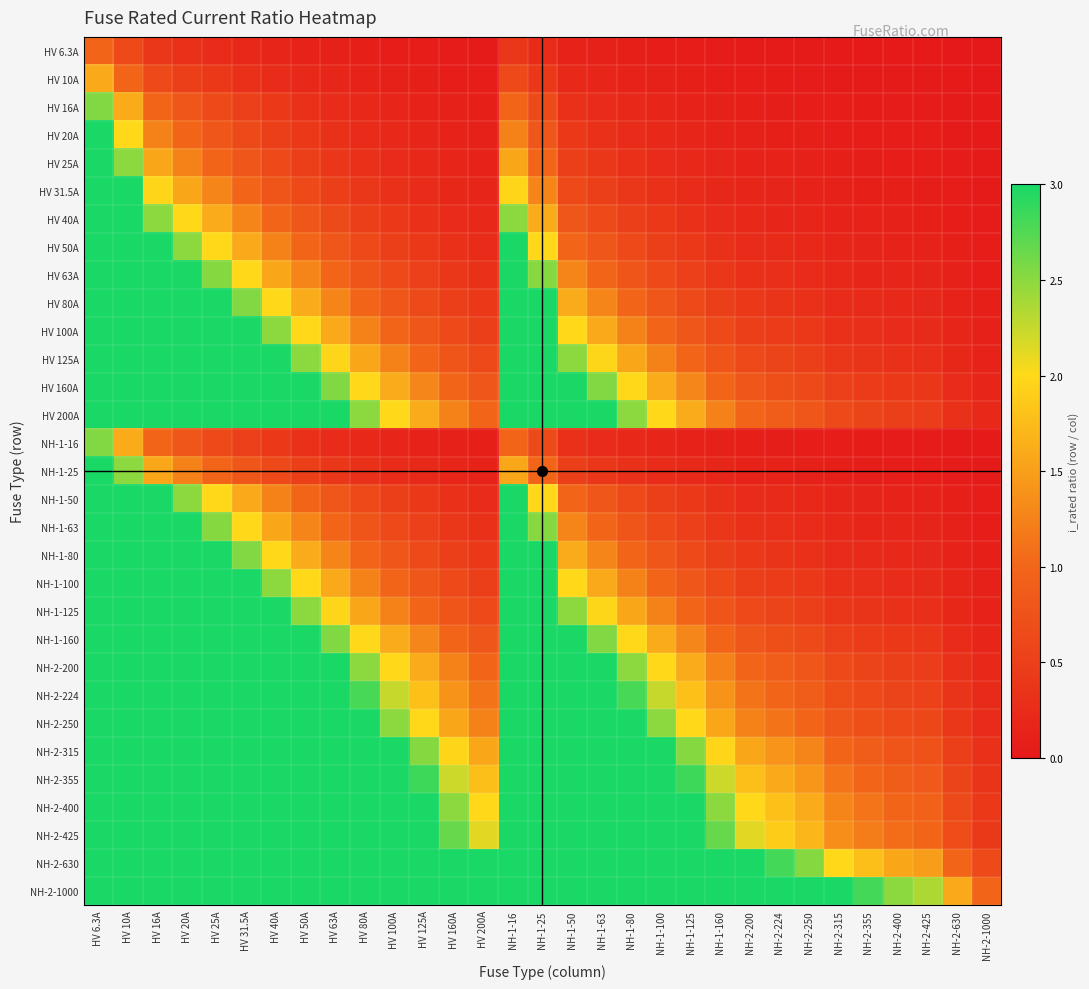

Reading right to left, transcribe all the data shown in this chart.

HV 6.3A: NH-2-1000=0.0	NH-2-630=0.0	NH-2-425=0.0	NH-2-400=0.0	NH-2-355=0.0	NH-2-315=0.0	NH-2-250=0.0	NH-2-224=0.0	NH-2-200=0.0	NH-1-160=0.0	NH-1-125=0.1	NH-1-100=0.1	NH-1-80=0.1	NH-1-63=0.1	NH-1-50=0.1	NH-1-25=0.3	NH-1-16=0.4	HV 200A=0.0	HV 160A=0.0	HV 125A=0.1	HV 100A=0.1	HV 80A=0.1	HV 63A=0.1	HV 50A=0.1	HV 40A=0.2	HV 31.5A=0.2	HV 25A=0.3	HV 20A=0.3	HV 16A=0.4	HV 10A=0.6	HV 6.3A=1.0
HV 10A: NH-2-1000=0.0	NH-2-630=0.0	NH-2-425=0.0	NH-2-400=0.0	NH-2-355=0.0	NH-2-315=0.0	NH-2-250=0.0	NH-2-224=0.0	NH-2-200=0.1	NH-1-160=0.1	NH-1-125=0.1	NH-1-100=0.1	NH-1-80=0.1	NH-1-63=0.2	NH-1-50=0.2	NH-1-25=0.4	NH-1-16=0.6	HV 200A=0.1	HV 160A=0.1	HV 125A=0.1	HV 100A=0.1	HV 80A=0.1	HV 63A=0.2	HV 50A=0.2	HV 40A=0.2	HV 31.5A=0.3	HV 25A=0.4	HV 20A=0.5	HV 16A=0.6	HV 10A=1.0	HV 6.3A=1.6
HV 16A: NH-2-1000=0.0	NH-2-630=0.0	NH-2-425=0.0	NH-2-400=0.0	NH-2-355=0.0	NH-2-315=0.1	NH-2-250=0.1	NH-2-224=0.1	NH-2-200=0.1	NH-1-160=0.1	NH-1-125=0.1	NH-1-100=0.2	NH-1-80=0.2	NH-1-63=0.3	NH-1-50=0.3	NH-1-25=0.6	NH-1-16=1.0	HV 200A=0.1	HV 160A=0.1	HV 125A=0.1	HV 100A=0.2	HV 80A=0.2	HV 63A=0.3	HV 50A=0.3	HV 40A=0.4	HV 31.5A=0.5	HV 25A=0.6	HV 20A=0.8	HV 16A=1.0	HV 10A=1.6	HV 6.3A=2.5
HV 20A: NH-2-1000=0.0	NH-2-630=0.0	NH-2-425=0.0	NH-2-400=0.1	NH-2-355=0.1	NH-2-315=0.1	NH-2-250=0.1	NH-2-224=0.1	NH-2-200=0.1	NH-1-160=0.1	NH-1-125=0.2	NH-1-100=0.2	NH-1-80=0.2	NH-1-63=0.3	NH-1-50=0.4	NH-1-25=0.8	NH-1-16=1.2	HV 200A=0.1	HV 160A=0.1	HV 125A=0.2	HV 100A=0.2	HV 80A=0.2	HV 63A=0.3	HV 50A=0.4	HV 40A=0.5	HV 31.5A=0.6	HV 25A=0.8	HV 20A=1.0	HV 16A=1.2	HV 10A=2.0	HV 6.3A=3.2
HV 25A: NH-2-1000=0.0	NH-2-630=0.0	NH-2-425=0.1	NH-2-400=0.1	NH-2-355=0.1	NH-2-315=0.1	NH-2-250=0.1	NH-2-224=0.1	NH-2-200=0.1	NH-1-160=0.2	NH-1-125=0.2	NH-1-100=0.2	NH-1-80=0.3	NH-1-63=0.4	NH-1-50=0.5	NH-1-25=1.0	NH-1-16=1.6	HV 200A=0.1	HV 160A=0.2	HV 125A=0.2	HV 100A=0.2	HV 80A=0.3	HV 63A=0.4	HV 50A=0.5	HV 40A=0.6	HV 31.5A=0.8	HV 25A=1.0	HV 20A=1.2	HV 16A=1.6	HV 10A=2.5	HV 6.3A=4.0
HV 31.5A: NH-2-1000=0.0	NH-2-630=0.1	NH-2-425=0.1	NH-2-400=0.1	NH-2-355=0.1	NH-2-315=0.1	NH-2-250=0.1	NH-2-224=0.1	NH-2-200=0.2	NH-1-160=0.2	NH-1-125=0.3	NH-1-100=0.3	NH-1-80=0.4	NH-1-63=0.5	NH-1-50=0.6	NH-1-25=1.3	NH-1-16=2.0	HV 200A=0.2	HV 160A=0.2	HV 125A=0.3	HV 100A=0.3	HV 80A=0.4	HV 63A=0.5	HV 50A=0.6	HV 40A=0.8	HV 31.5A=1.0	HV 25A=1.3	HV 20A=1.6	HV 16A=2.0	HV 10A=3.1	HV 6.3A=5.0
HV 40A: NH-2-1000=0.0	NH-2-630=0.1	NH-2-425=0.1	NH-2-400=0.1	NH-2-355=0.1	NH-2-315=0.1	NH-2-250=0.2	NH-2-224=0.2	NH-2-200=0.2	NH-1-160=0.2	NH-1-125=0.3	NH-1-100=0.4	NH-1-80=0.5	NH-1-63=0.6	NH-1-50=0.8	NH-1-25=1.6	NH-1-16=2.5	HV 200A=0.2	HV 160A=0.2	HV 125A=0.3	HV 100A=0.4	HV 80A=0.5	HV 63A=0.6	HV 50A=0.8	HV 40A=1.0	HV 31.5A=1.3	HV 25A=1.6	HV 20A=2.0	HV 16A=2.5	HV 10A=4.0	HV 6.3A=6.3
HV 50A: NH-2-1000=0.1	NH-2-630=0.1	NH-2-425=0.1	NH-2-400=0.1	NH-2-355=0.1	NH-2-315=0.2	NH-2-250=0.2	NH-2-224=0.2	NH-2-200=0.2	NH-1-160=0.3	NH-1-125=0.4	NH-1-100=0.5	NH-1-80=0.6	NH-1-63=0.8	NH-1-50=1.0	NH-1-25=2.0	NH-1-16=3.1	HV 200A=0.2	HV 160A=0.3	HV 125A=0.4	HV 100A=0.5	HV 80A=0.6	HV 63A=0.8	HV 50A=1.0	HV 40A=1.2	HV 31.5A=1.6	HV 25A=2.0	HV 20A=2.5	HV 16A=3.1	HV 10A=5.0	HV 6.3A=7.9
HV 63A: NH-2-1000=0.1	NH-2-630=0.1	NH-2-425=0.1	NH-2-400=0.2	NH-2-355=0.2	NH-2-315=0.2	NH-2-250=0.3	NH-2-224=0.3	NH-2-200=0.3	NH-1-160=0.4	NH-1-125=0.5	NH-1-100=0.6	NH-1-80=0.8	NH-1-63=1.0	NH-1-50=1.3	NH-1-25=2.5	NH-1-16=3.9	HV 200A=0.3	HV 160A=0.4	HV 125A=0.5	HV 100A=0.6	HV 80A=0.8	HV 63A=1.0	HV 50A=1.3	HV 40A=1.6	HV 31.5A=2.0	HV 25A=2.5	HV 20A=3.1	HV 16A=3.9	HV 10A=6.3	HV 6.3A=10.0
HV 80A: NH-2-1000=0.1	NH-2-630=0.1	NH-2-425=0.2	NH-2-400=0.2	NH-2-355=0.2	NH-2-315=0.3	NH-2-250=0.3	NH-2-224=0.4	NH-2-200=0.4	NH-1-160=0.5	NH-1-125=0.6	NH-1-100=0.8	NH-1-80=1.0	NH-1-63=1.3	NH-1-50=1.6	NH-1-25=3.2	NH-1-16=5.0	HV 200A=0.4	HV 160A=0.5	HV 125A=0.6	HV 100A=0.8	HV 80A=1.0	HV 63A=1.3	HV 50A=1.6	HV 40A=2.0	HV 31.5A=2.5	HV 25A=3.2	HV 20A=4.0	HV 16A=5.0	HV 10A=8.0	HV 6.3A=12.7
HV 100A: NH-2-1000=0.1	NH-2-630=0.2	NH-2-425=0.2	NH-2-400=0.2	NH-2-355=0.3	NH-2-315=0.3	NH-2-250=0.4	NH-2-224=0.4	NH-2-200=0.5	NH-1-160=0.6	NH-1-125=0.8	NH-1-100=1.0	NH-1-80=1.2	NH-1-63=1.6	NH-1-50=2.0	NH-1-25=4.0	NH-1-16=6.2	HV 200A=0.5	HV 160A=0.6	HV 125A=0.8	HV 100A=1.0	HV 80A=1.2	HV 63A=1.6	HV 50A=2.0	HV 40A=2.5	HV 31.5A=3.2	HV 25A=4.0	HV 20A=5.0	HV 16A=6.2	HV 10A=10.0	HV 6.3A=15.9
HV 125A: NH-2-1000=0.1	NH-2-630=0.2	NH-2-425=0.3	NH-2-400=0.3	NH-2-355=0.4	NH-2-315=0.4	NH-2-250=0.5	NH-2-224=0.6	NH-2-200=0.6	NH-1-160=0.8	NH-1-125=1.0	NH-1-100=1.2	NH-1-80=1.6	NH-1-63=2.0	NH-1-50=2.5	NH-1-25=5.0	NH-1-16=7.8	HV 200A=0.6	HV 160A=0.8	HV 125A=1.0	HV 100A=1.2	HV 80A=1.6	HV 63A=2.0	HV 50A=2.5	HV 40A=3.1	HV 31.5A=4.0	HV 25A=5.0	HV 20A=6.2	HV 16A=7.8	HV 10A=12.5	HV 6.3A=19.8
HV 160A: NH-2-1000=0.2	NH-2-630=0.3	NH-2-425=0.4	NH-2-400=0.4	NH-2-355=0.5	NH-2-315=0.5	NH-2-250=0.6	NH-2-224=0.7	NH-2-200=0.8	NH-1-160=1.0	NH-1-125=1.3	NH-1-100=1.6	NH-1-80=2.0	NH-1-63=2.5	NH-1-50=3.2	NH-1-25=6.4	NH-1-16=10.0	HV 200A=0.8	HV 160A=1.0	HV 125A=1.3	HV 100A=1.6	HV 80A=2.0	HV 63A=2.5	HV 50A=3.2	HV 40A=4.0	HV 31.5A=5.1	HV 25A=6.4	HV 20A=8.0	HV 16A=10.0	HV 10A=16.0	HV 6.3A=25.4
HV 200A: NH-2-1000=0.2	NH-2-630=0.3	NH-2-425=0.5	NH-2-400=0.5	NH-2-355=0.6	NH-2-315=0.6	NH-2-250=0.8	NH-2-224=0.9	NH-2-200=1.0	NH-1-160=1.2	NH-1-125=1.6	NH-1-100=2.0	NH-1-80=2.5	NH-1-63=3.2	NH-1-50=4.0	NH-1-25=8.0	NH-1-16=12.5	HV 200A=1.0	HV 160A=1.2	HV 125A=1.6	HV 100A=2.0	HV 80A=2.5	HV 63A=3.2	HV 50A=4.0	HV 40A=5.0	HV 31.5A=6.3	HV 25A=8.0	HV 20A=10.0	HV 16A=12.5	HV 10A=20.0	HV 6.3A=31.7
NH-1-16: NH-2-1000=0.0	NH-2-630=0.0	NH-2-425=0.0	NH-2-400=0.0	NH-2-355=0.0	NH-2-315=0.1	NH-2-250=0.1	NH-2-224=0.1	NH-2-200=0.1	NH-1-160=0.1	NH-1-125=0.1	NH-1-100=0.2	NH-1-80=0.2	NH-1-63=0.3	NH-1-50=0.3	NH-1-25=0.6	NH-1-16=1.0	HV 200A=0.1	HV 160A=0.1	HV 125A=0.1	HV 100A=0.2	HV 80A=0.2	HV 63A=0.3	HV 50A=0.3	HV 40A=0.4	HV 31.5A=0.5	HV 25A=0.6	HV 20A=0.8	HV 16A=1.0	HV 10A=1.6	HV 6.3A=2.5
NH-1-25: NH-2-1000=0.0	NH-2-630=0.0	NH-2-425=0.1	NH-2-400=0.1	NH-2-355=0.1	NH-2-315=0.1	NH-2-250=0.1	NH-2-224=0.1	NH-2-200=0.1	NH-1-160=0.2	NH-1-125=0.2	NH-1-100=0.2	NH-1-80=0.3	NH-1-63=0.4	NH-1-50=0.5	NH-1-25=1.0	NH-1-16=1.6	HV 200A=0.1	HV 160A=0.2	HV 125A=0.2	HV 100A=0.2	HV 80A=0.3	HV 63A=0.4	HV 50A=0.5	HV 40A=0.6	HV 31.5A=0.8	HV 25A=1.0	HV 20A=1.2	HV 16A=1.6	HV 10A=2.5	HV 6.3A=4.0
NH-1-50: NH-2-1000=0.1	NH-2-630=0.1	NH-2-425=0.1	NH-2-400=0.1	NH-2-355=0.1	NH-2-315=0.2	NH-2-250=0.2	NH-2-224=0.2	NH-2-200=0.2	NH-1-160=0.3	NH-1-125=0.4	NH-1-100=0.5	NH-1-80=0.6	NH-1-63=0.8	NH-1-50=1.0	NH-1-25=2.0	NH-1-16=3.1	HV 200A=0.2	HV 160A=0.3	HV 125A=0.4	HV 100A=0.5	HV 80A=0.6	HV 63A=0.8	HV 50A=1.0	HV 40A=1.2	HV 31.5A=1.6	HV 25A=2.0	HV 20A=2.5	HV 16A=3.1	HV 10A=5.0	HV 6.3A=7.9
NH-1-63: NH-2-1000=0.1	NH-2-630=0.1	NH-2-425=0.1	NH-2-400=0.2	NH-2-355=0.2	NH-2-315=0.2	NH-2-250=0.3	NH-2-224=0.3	NH-2-200=0.3	NH-1-160=0.4	NH-1-125=0.5	NH-1-100=0.6	NH-1-80=0.8	NH-1-63=1.0	NH-1-50=1.3	NH-1-25=2.5	NH-1-16=3.9	HV 200A=0.3	HV 160A=0.4	HV 125A=0.5	HV 100A=0.6	HV 80A=0.8	HV 63A=1.0	HV 50A=1.3	HV 40A=1.6	HV 31.5A=2.0	HV 25A=2.5	HV 20A=3.1	HV 16A=3.9	HV 10A=6.3	HV 6.3A=10.0
NH-1-80: NH-2-1000=0.1	NH-2-630=0.1	NH-2-425=0.2	NH-2-400=0.2	NH-2-355=0.2	NH-2-315=0.3	NH-2-250=0.3	NH-2-224=0.4	NH-2-200=0.4	NH-1-160=0.5	NH-1-125=0.6	NH-1-100=0.8	NH-1-80=1.0	NH-1-63=1.3	NH-1-50=1.6	NH-1-25=3.2	NH-1-16=5.0	HV 200A=0.4	HV 160A=0.5	HV 125A=0.6	HV 100A=0.8	HV 80A=1.0	HV 63A=1.3	HV 50A=1.6	HV 40A=2.0	HV 31.5A=2.5	HV 25A=3.2	HV 20A=4.0	HV 16A=5.0	HV 10A=8.0	HV 6.3A=12.7
NH-1-100: NH-2-1000=0.1	NH-2-630=0.2	NH-2-425=0.2	NH-2-400=0.2	NH-2-355=0.3	NH-2-315=0.3	NH-2-250=0.4	NH-2-224=0.4	NH-2-200=0.5	NH-1-160=0.6	NH-1-125=0.8	NH-1-100=1.0	NH-1-80=1.2	NH-1-63=1.6	NH-1-50=2.0	NH-1-25=4.0	NH-1-16=6.2	HV 200A=0.5	HV 160A=0.6	HV 125A=0.8	HV 100A=1.0	HV 80A=1.2	HV 63A=1.6	HV 50A=2.0	HV 40A=2.5	HV 31.5A=3.2	HV 25A=4.0	HV 20A=5.0	HV 16A=6.2	HV 10A=10.0	HV 6.3A=15.9
NH-1-125: NH-2-1000=0.1	NH-2-630=0.2	NH-2-425=0.3	NH-2-400=0.3	NH-2-355=0.4	NH-2-315=0.4	NH-2-250=0.5	NH-2-224=0.6	NH-2-200=0.6	NH-1-160=0.8	NH-1-125=1.0	NH-1-100=1.2	NH-1-80=1.6	NH-1-63=2.0	NH-1-50=2.5	NH-1-25=5.0	NH-1-16=7.8	HV 200A=0.6	HV 160A=0.8	HV 125A=1.0	HV 100A=1.2	HV 80A=1.6	HV 63A=2.0	HV 50A=2.5	HV 40A=3.1	HV 31.5A=4.0	HV 25A=5.0	HV 20A=6.2	HV 16A=7.8	HV 10A=12.5	HV 6.3A=19.8
NH-1-160: NH-2-1000=0.2	NH-2-630=0.3	NH-2-425=0.4	NH-2-400=0.4	NH-2-355=0.5	NH-2-315=0.5	NH-2-250=0.6	NH-2-224=0.7	NH-2-200=0.8	NH-1-160=1.0	NH-1-125=1.3	NH-1-100=1.6	NH-1-80=2.0	NH-1-63=2.5	NH-1-50=3.2	NH-1-25=6.4	NH-1-16=10.0	HV 200A=0.8	HV 160A=1.0	HV 125A=1.3	HV 100A=1.6	HV 80A=2.0	HV 63A=2.5	HV 50A=3.2	HV 40A=4.0	HV 31.5A=5.1	HV 25A=6.4	HV 20A=8.0	HV 16A=10.0	HV 10A=16.0	HV 6.3A=25.4
NH-2-200: NH-2-1000=0.2	NH-2-630=0.3	NH-2-425=0.5	NH-2-400=0.5	NH-2-355=0.6	NH-2-315=0.6	NH-2-250=0.8	NH-2-224=0.9	NH-2-200=1.0	NH-1-160=1.2	NH-1-125=1.6	NH-1-100=2.0	NH-1-80=2.5	NH-1-63=3.2	NH-1-50=4.0	NH-1-25=8.0	NH-1-16=12.5	HV 200A=1.0	HV 160A=1.2	HV 125A=1.6	HV 100A=2.0	HV 80A=2.5	HV 63A=3.2	HV 50A=4.0	HV 40A=5.0	HV 31.5A=6.3	HV 25A=8.0	HV 20A=10.0	HV 16A=12.5	HV 10A=20.0	HV 6.3A=31.7
NH-2-224: NH-2-1000=0.2	NH-2-630=0.4	NH-2-425=0.5	NH-2-400=0.6	NH-2-355=0.6	NH-2-315=0.7	NH-2-250=0.9	NH-2-224=1.0	NH-2-200=1.1	NH-1-160=1.4	NH-1-125=1.8	NH-1-100=2.2	NH-1-80=2.8	NH-1-63=3.6	NH-1-50=4.5	NH-1-25=9.0	NH-1-16=14.0	HV 200A=1.1	HV 160A=1.4	HV 125A=1.8	HV 100A=2.2	HV 80A=2.8	HV 63A=3.6	HV 50A=4.5	HV 40A=5.6	HV 31.5A=7.1	HV 25A=9.0	HV 20A=11.2	HV 16A=14.0	HV 10A=22.4	HV 6.3A=35.6
NH-2-250: NH-2-1000=0.2	NH-2-630=0.4	NH-2-425=0.6	NH-2-400=0.6	NH-2-355=0.7	NH-2-315=0.8	NH-2-250=1.0	NH-2-224=1.1	NH-2-200=1.2	NH-1-160=1.6	NH-1-125=2.0	NH-1-100=2.5	NH-1-80=3.1	NH-1-63=4.0	NH-1-50=5.0	NH-1-25=10.0	NH-1-16=15.6	HV 200A=1.2	HV 160A=1.6	HV 125A=2.0	HV 100A=2.5	HV 80A=3.1	HV 63A=4.0	HV 50A=5.0	HV 40A=6.2	HV 31.5A=7.9	HV 25A=10.0	HV 20A=12.5	HV 16A=15.6	HV 10A=25.0	HV 6.3A=39.7
NH-2-315: NH-2-1000=0.3	NH-2-630=0.5	NH-2-425=0.7	NH-2-400=0.8	NH-2-355=0.9	NH-2-315=1.0	NH-2-250=1.3	NH-2-224=1.4	NH-2-200=1.6	NH-1-160=2.0	NH-1-125=2.5	NH-1-100=3.1	NH-1-80=3.9	NH-1-63=5.0	NH-1-50=6.3	NH-1-25=12.6	NH-1-16=19.7	HV 200A=1.6	HV 160A=2.0	HV 125A=2.5	HV 100A=3.1	HV 80A=3.9	HV 63A=5.0	HV 50A=6.3	HV 40A=7.9	HV 31.5A=10.0	HV 25A=12.6	HV 20A=15.8	HV 16A=19.7	HV 10A=31.5	HV 6.3A=50.0
NH-2-355: NH-2-1000=0.4	NH-2-630=0.6	NH-2-425=0.8	NH-2-400=0.9	NH-2-355=1.0	NH-2-315=1.1	NH-2-250=1.4	NH-2-224=1.6	NH-2-200=1.8	NH-1-160=2.2	NH-1-125=2.8	NH-1-100=3.5	NH-1-80=4.4	NH-1-63=5.6	NH-1-50=7.1	NH-1-25=14.2	NH-1-16=22.2	HV 200A=1.8	HV 160A=2.2	HV 125A=2.8	HV 100A=3.5	HV 80A=4.4	HV 63A=5.6	HV 50A=7.1	HV 40A=8.9	HV 31.5A=11.3	HV 25A=14.2	HV 20A=17.8	HV 16A=22.2	HV 10A=35.5	HV 6.3A=56.3
NH-2-400: NH-2-1000=0.4	NH-2-630=0.6	NH-2-425=0.9	NH-2-400=1.0	NH-2-355=1.1	NH-2-315=1.3	NH-2-250=1.6	NH-2-224=1.8	NH-2-200=2.0	NH-1-160=2.5	NH-1-125=3.2	NH-1-100=4.0	NH-1-80=5.0	NH-1-63=6.3	NH-1-50=8.0	NH-1-25=16.0	NH-1-16=25.0	HV 200A=2.0	HV 160A=2.5	HV 125A=3.2	HV 100A=4.0	HV 80A=5.0	HV 63A=6.3	HV 50A=8.0	HV 40A=10.0	HV 31.5A=12.7	HV 25A=16.0	HV 20A=20.0	HV 16A=25.0	HV 10A=40.0	HV 6.3A=63.5
NH-2-425: NH-2-1000=0.4	NH-2-630=0.7	NH-2-425=1.0	NH-2-400=1.1	NH-2-355=1.2	NH-2-315=1.3	NH-2-250=1.7	NH-2-224=1.9	NH-2-200=2.1	NH-1-160=2.7	NH-1-125=3.4	NH-1-100=4.2	NH-1-80=5.3	NH-1-63=6.7	NH-1-50=8.5	NH-1-25=17.0	NH-1-16=26.6	HV 200A=2.1	HV 160A=2.7	HV 125A=3.4	HV 100A=4.2	HV 80A=5.3	HV 63A=6.7	HV 50A=8.5	HV 40A=10.6	HV 31.5A=13.5	HV 25A=17.0	HV 20A=21.2	HV 16A=26.6	HV 10A=42.5	HV 6.3A=67.5
NH-2-630: NH-2-1000=0.6	NH-2-630=1.0	NH-2-425=1.5	NH-2-400=1.6	NH-2-355=1.8	NH-2-315=2.0	NH-2-250=2.5	NH-2-224=2.8	NH-2-200=3.1	NH-1-160=3.9	NH-1-125=5.0	NH-1-100=6.3	NH-1-80=7.9	NH-1-63=10.0	NH-1-50=12.6	NH-1-25=25.2	NH-1-16=39.4	HV 200A=3.1	HV 160A=3.9	HV 125A=5.0	HV 100A=6.3	HV 80A=7.9	HV 63A=10.0	HV 50A=12.6	HV 40A=15.8	HV 31.5A=20.0	HV 25A=25.2	HV 20A=31.5	HV 16A=39.4	HV 10A=63.0	HV 6.3A=100.0
NH-2-1000: NH-2-1000=1.0	NH-2-630=1.6	NH-2-425=2.4	NH-2-400=2.5	NH-2-355=2.8	NH-2-315=3.2	NH-2-250=4.0	NH-2-224=4.5	NH-2-200=5.0	NH-1-160=6.2	NH-1-125=8.0	NH-1-100=10.0	NH-1-80=12.5	NH-1-63=15.9	NH-1-50=20.0	NH-1-25=40.0	NH-1-16=62.5	HV 200A=5.0	HV 160A=6.2	HV 125A=8.0	HV 100A=10.0	HV 80A=12.5	HV 63A=15.9	HV 50A=20.0	HV 40A=25.0	HV 31.5A=31.7	HV 25A=40.0	HV 20A=50.0	HV 16A=62.5	HV 10A=100.0	HV 6.3A=158.7